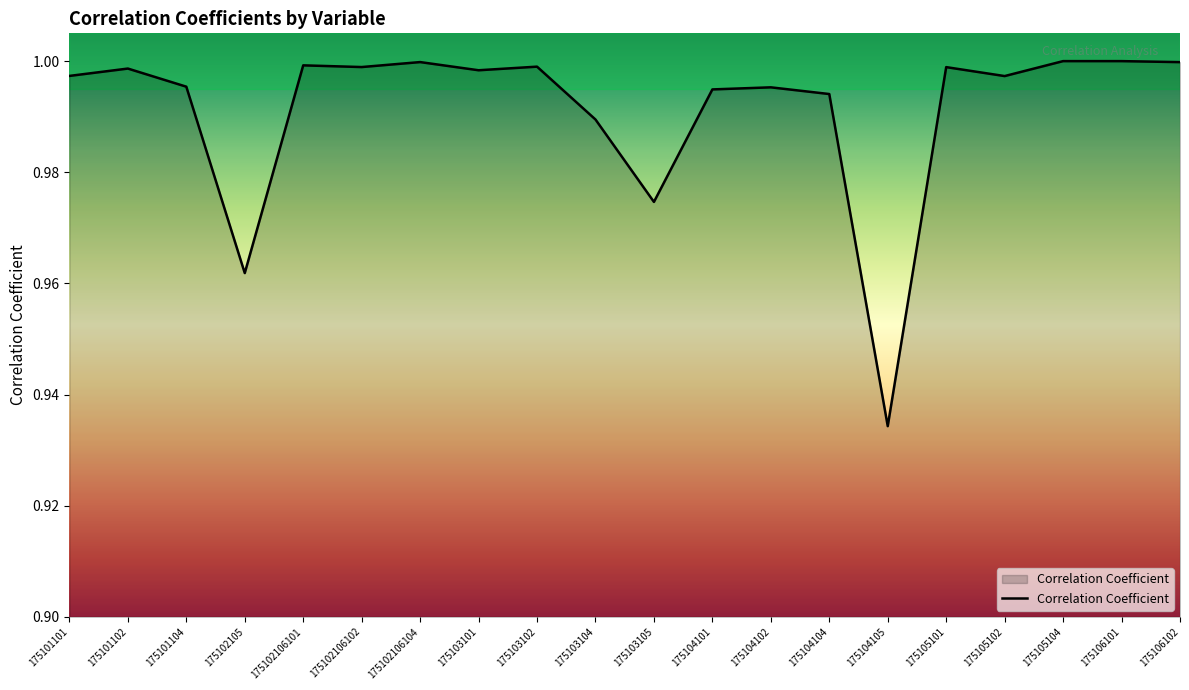

What is the sum of the values at 175105102 and 175103101?

2.0